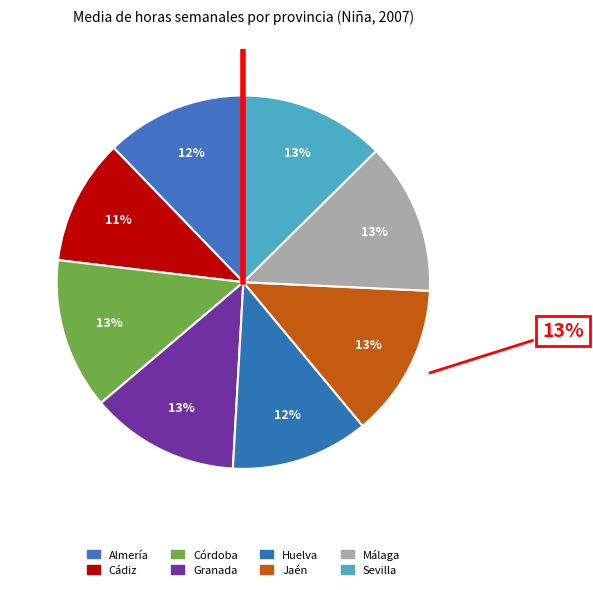

What is the smallest slice in the pie chart?

Cádiz